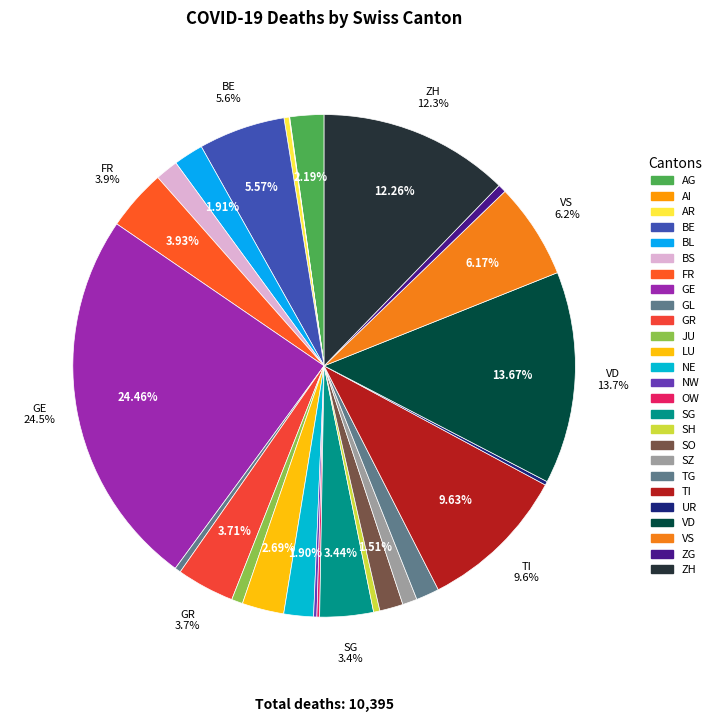

Combined, do FR and GL account for over 50%?

No